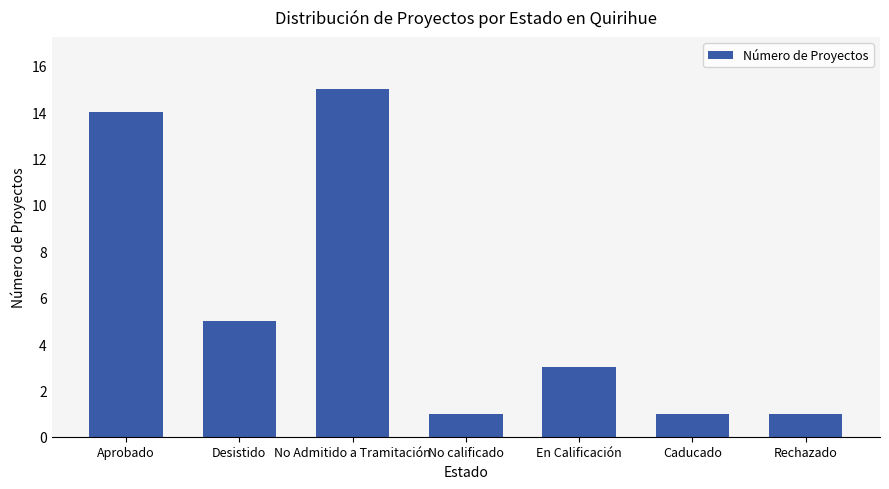

What is the label of the 6th bar from the right?

Desistido